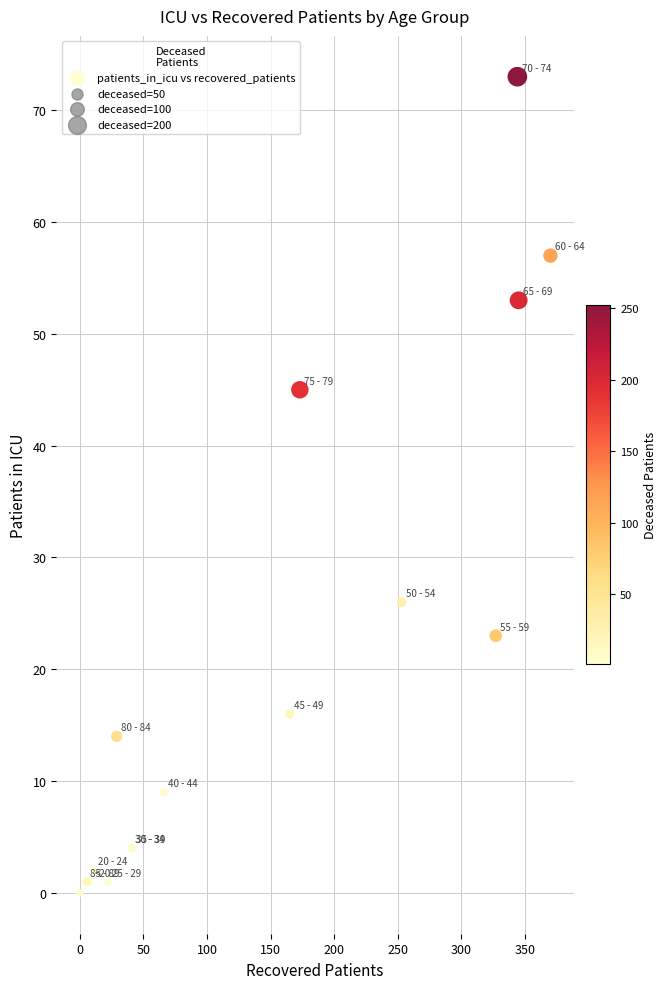

What Y value in the scatter plot is closest to 36?

45